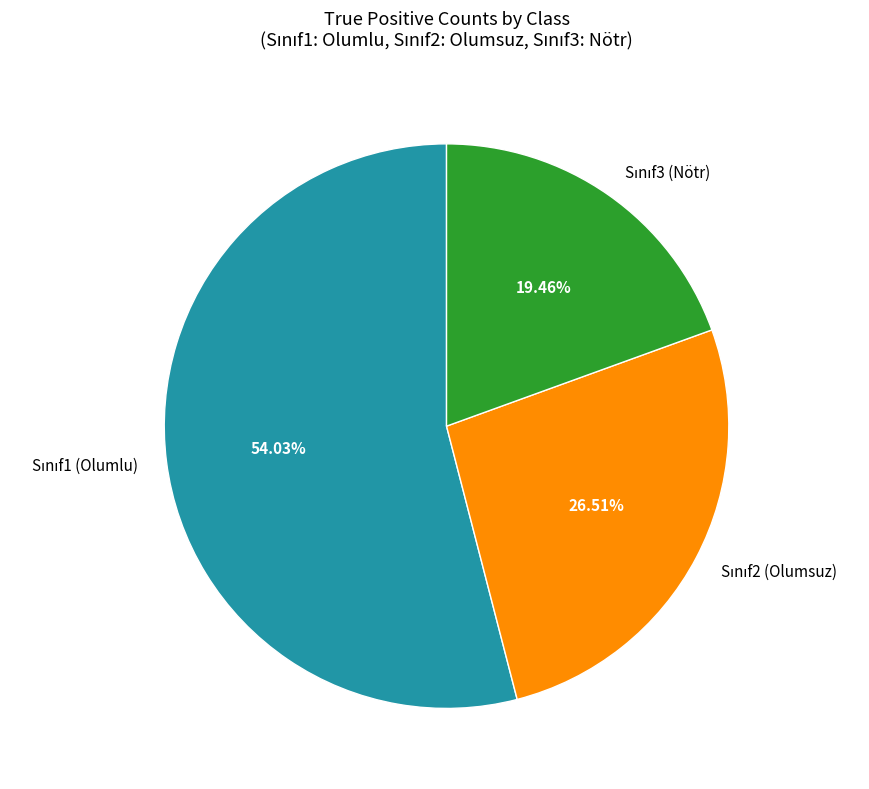

Is there any slice that represents more than half of the pie?

Yes